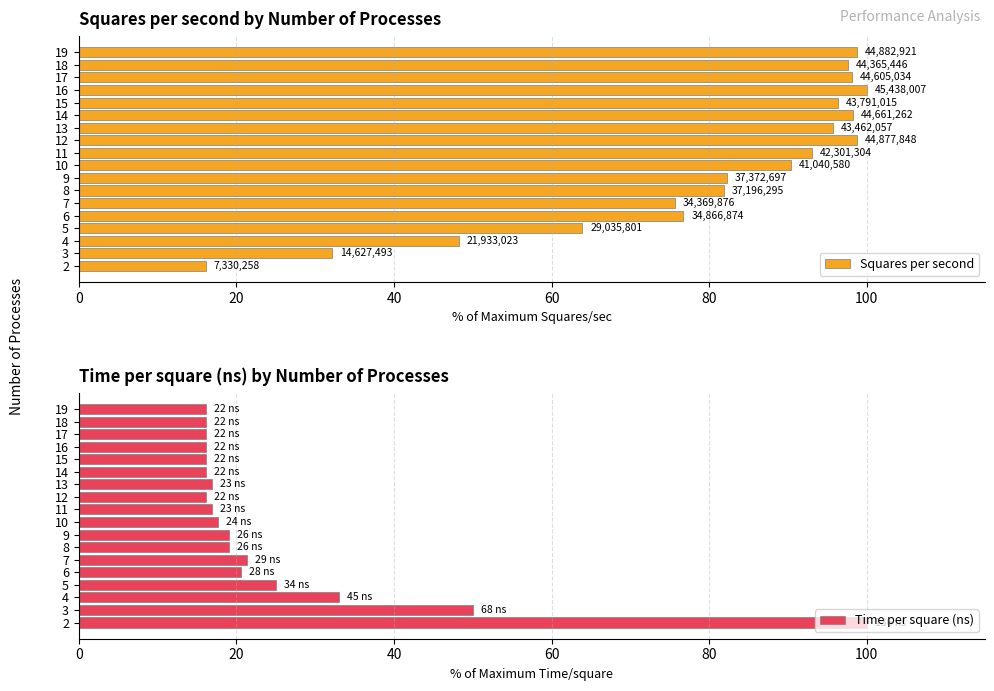

What is the difference between the maximum and minimum values in the Time per square (ns) series?

83.8